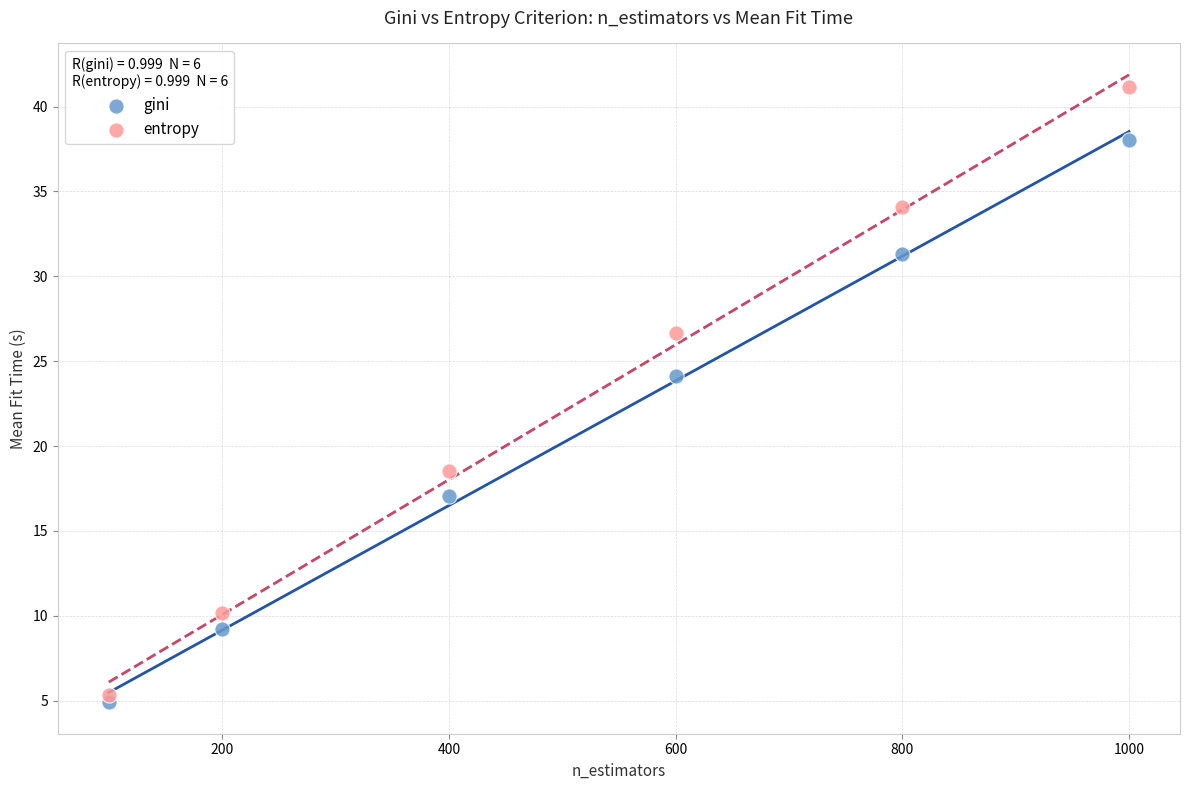

Which series contains the highest Y value?

entropy